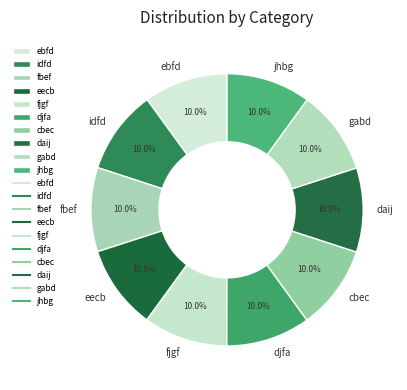

Does any single category account for the majority?

No